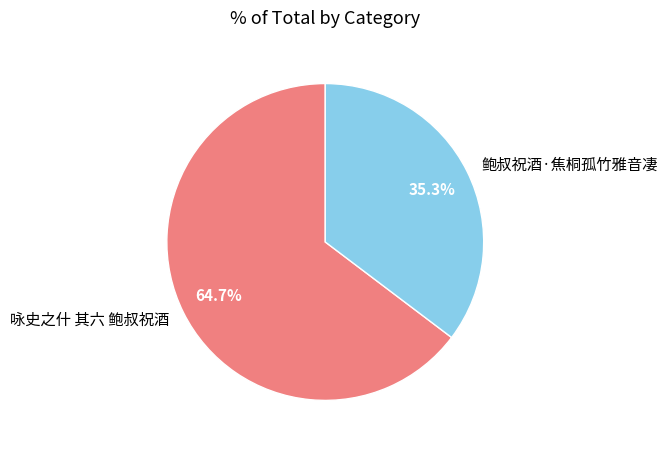

Approximately how many times larger is the value at 鲍叔祝酒·焦桐孤竹雅音凄 compared to 咏史之什 其六 鲍叔祝酒?

0.5